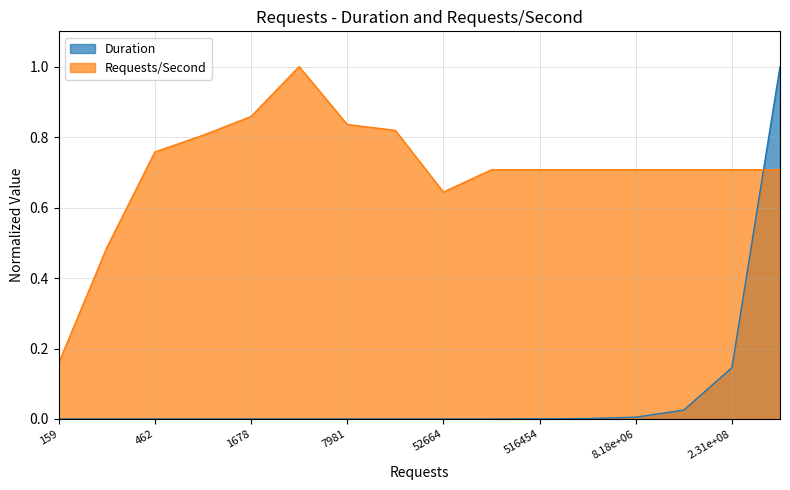

At which category does Requests/Second reach its first local valley?

52664